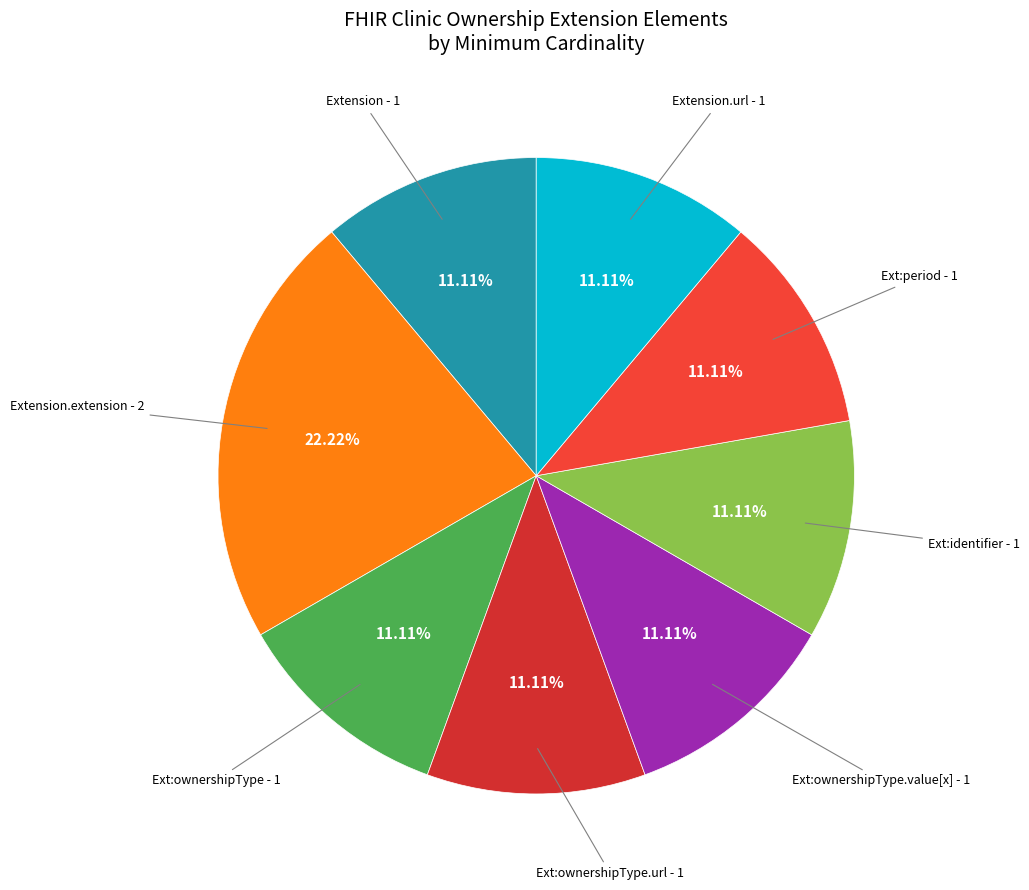

Which slice is the smallest?

Extension